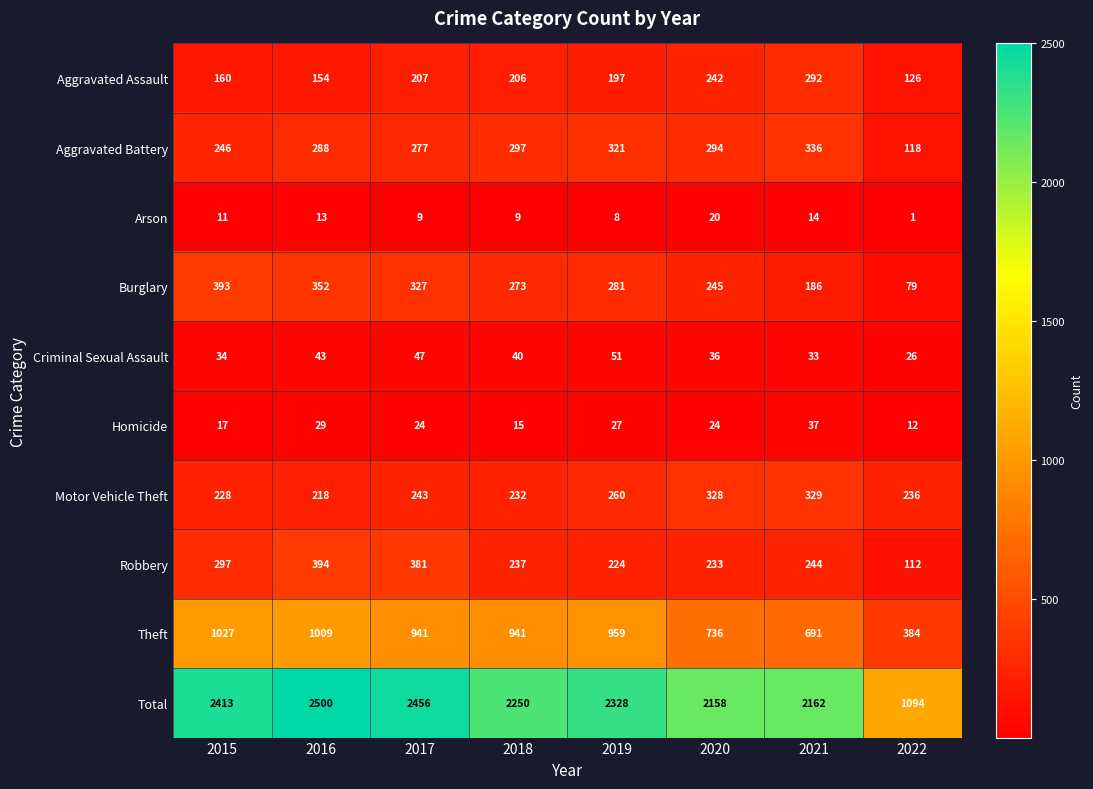

At which label does Burglary reach its peak?

2015